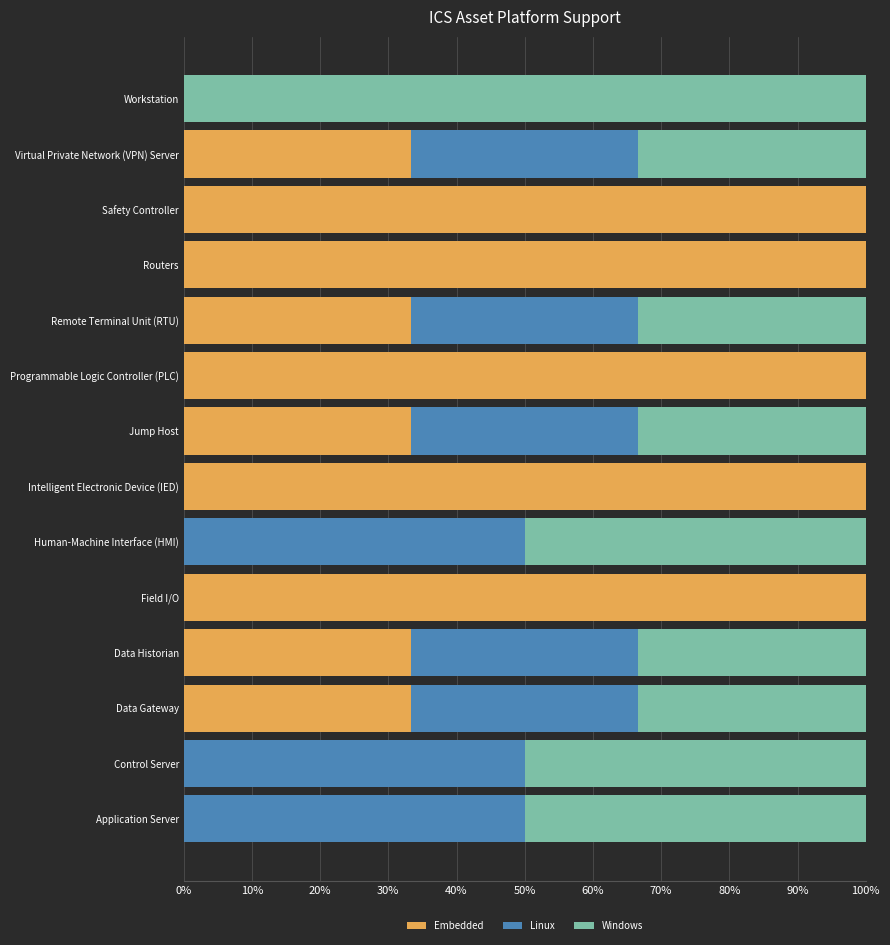

What is the total value across all series at Field I/O?

100.0